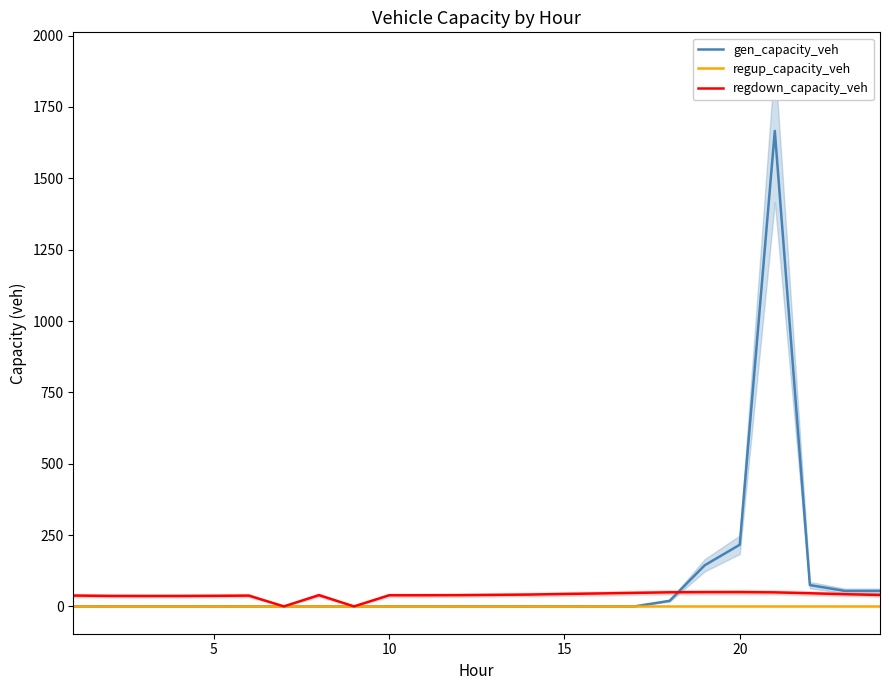

At which label is regdown_capacity_veh closest to 25?

10